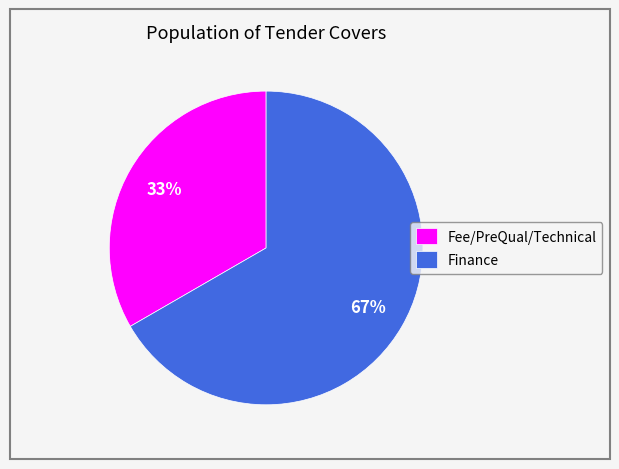

To the nearest percent, what percentage of the pie is Fee/PreQual/Technical?

33%